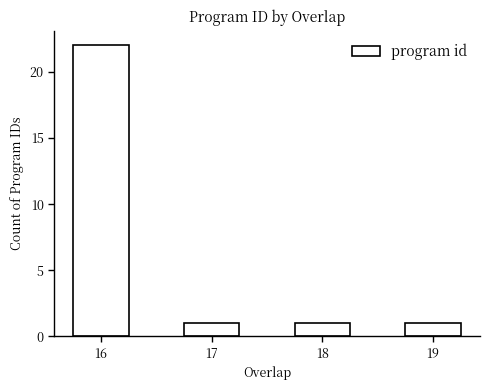

At which category does the chart reach its peak across all series?

16